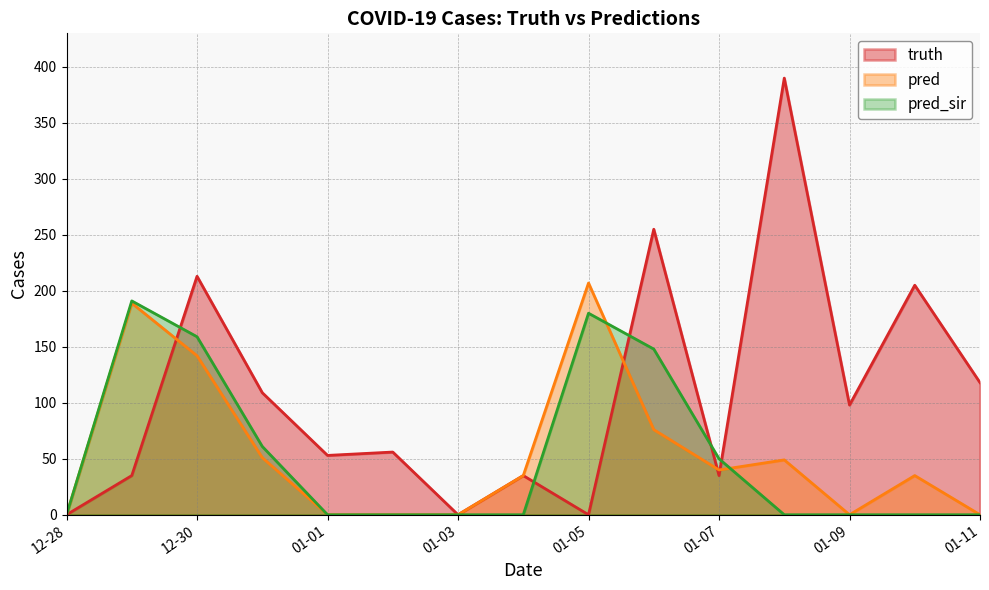

What is the highest value of the truth series?

390